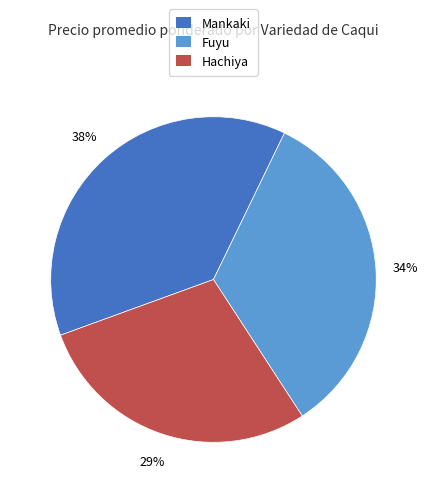

What percentage is the Hachiya slice, to the nearest percent?

29%